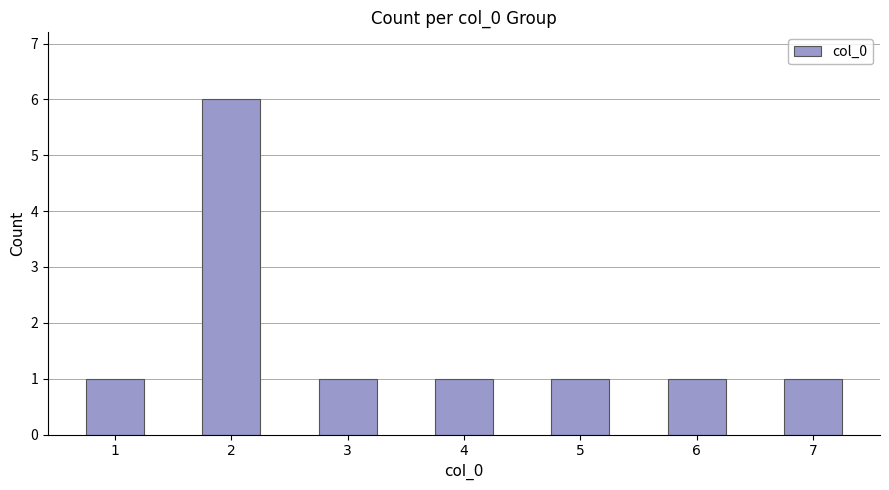

What is the greatest value displayed?

6